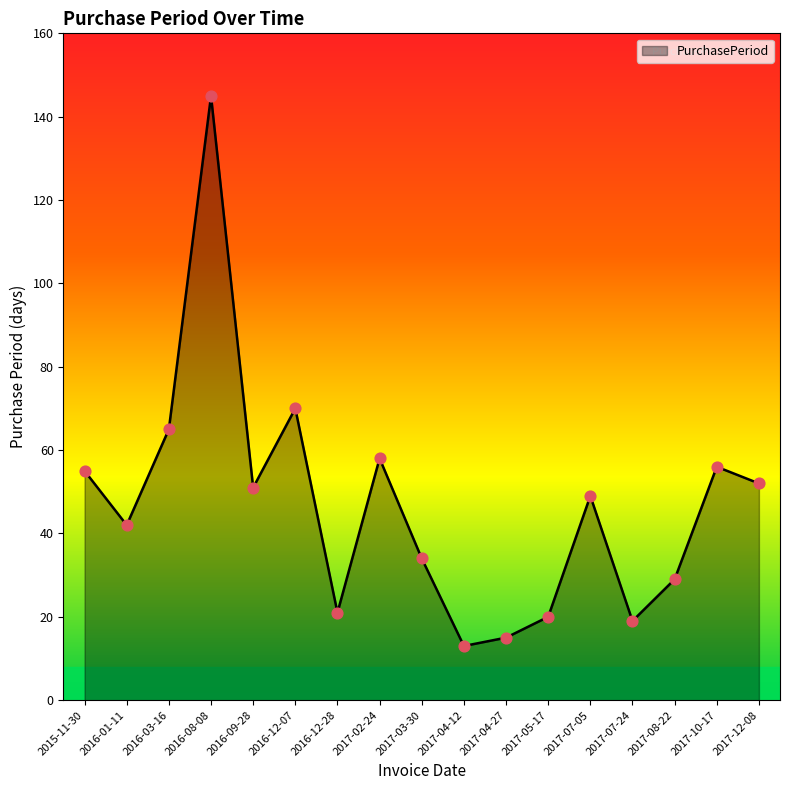

Approximately how many times larger is the value at 2017-07-24 compared to 2015-11-30?

0.3